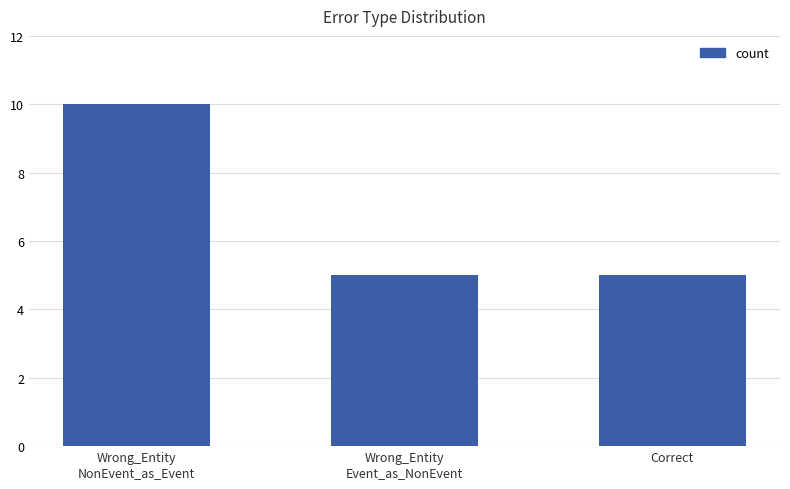

At which category does the chart reach its peak across all series?

Wrong_Entity
NonEvent_as_Event